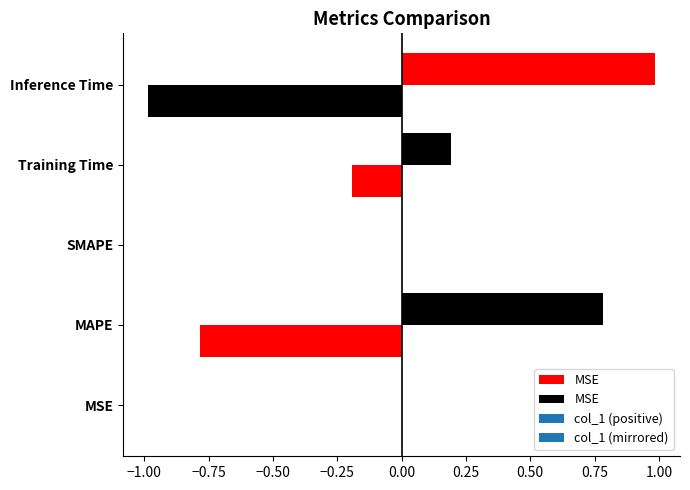

What is the sum of all values?

2.0